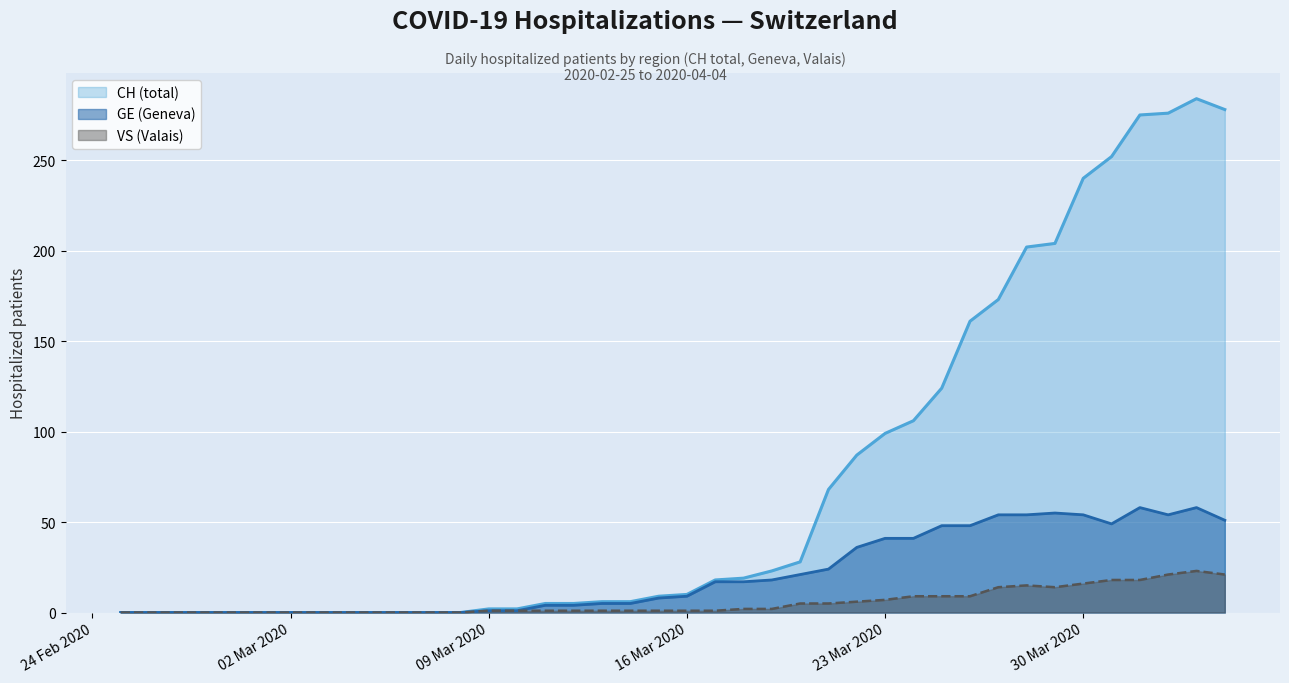

What is the greatest value displayed?

284